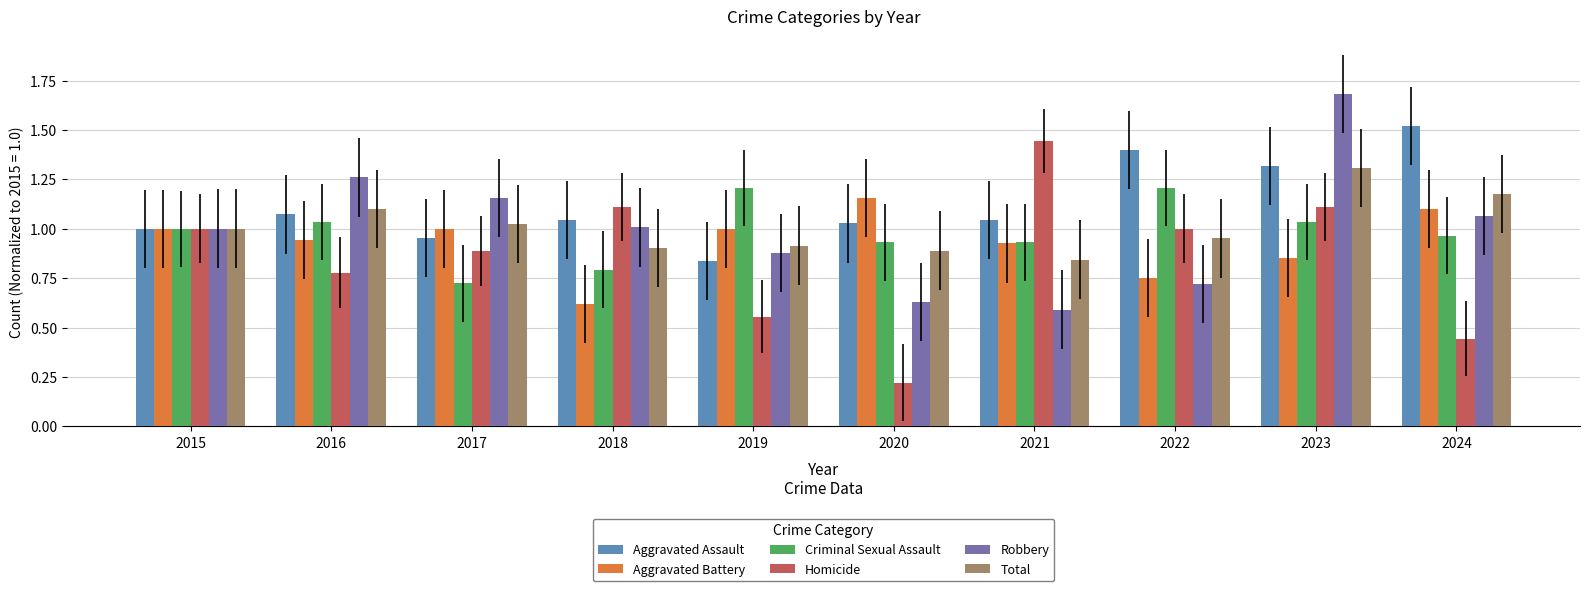

Between 2015 and 2022, which series saw the biggest shift?

Aggravated Assault